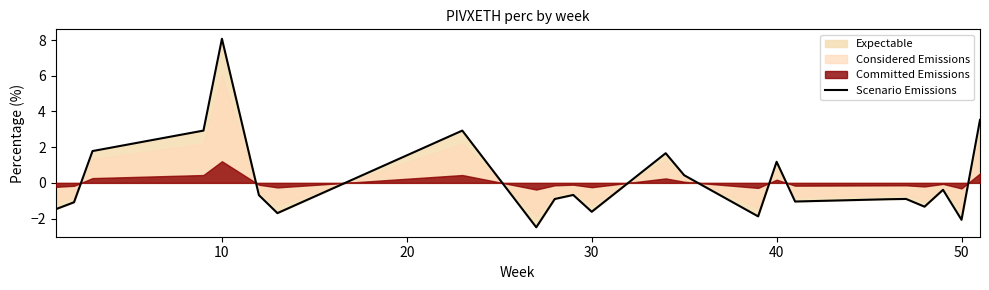

How many data points does each series have?

23